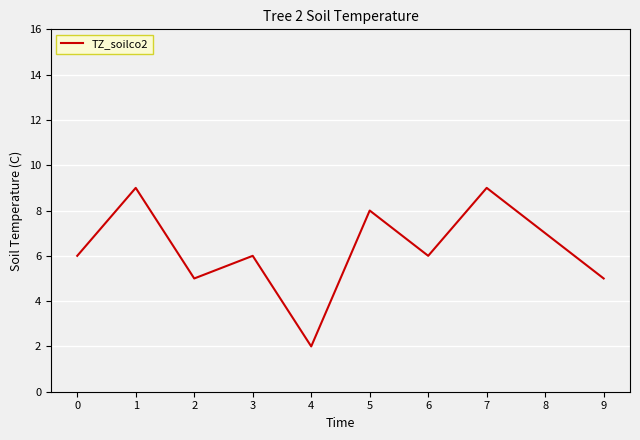

Which category has the lowest value across all series?

4